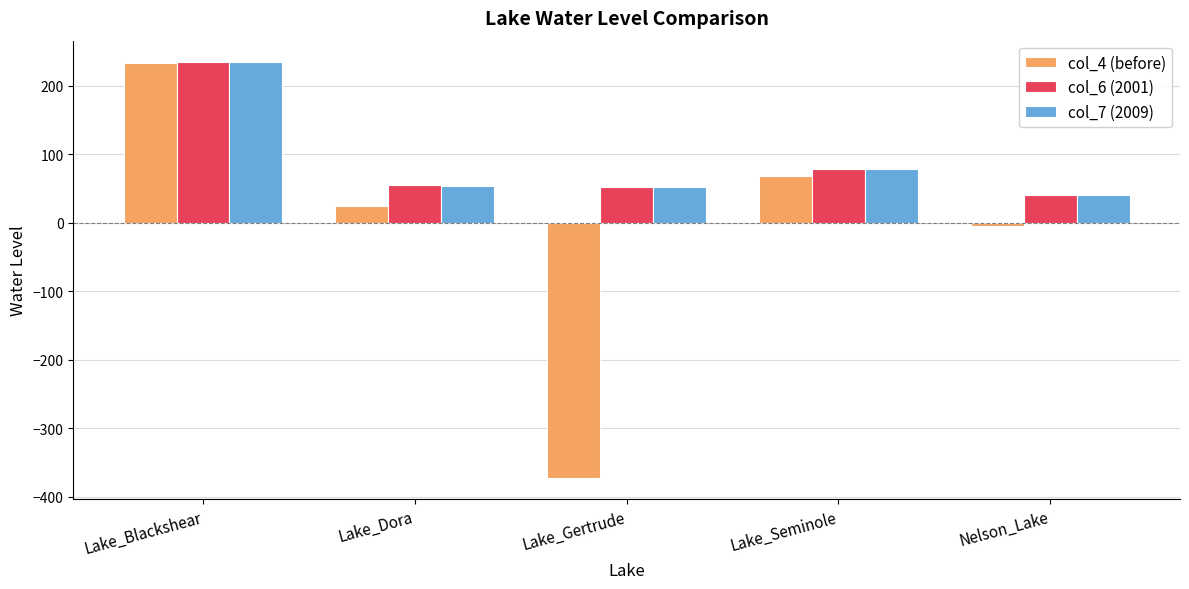

Which series has the largest range (max minus min)?

col_4 (before)